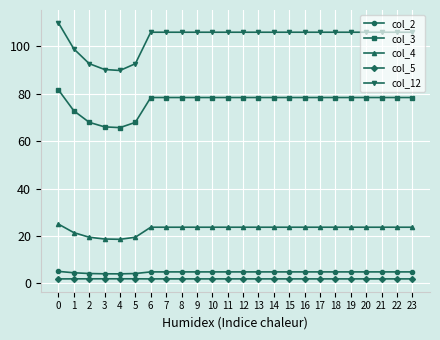

True or false: col_2 and col_4 intersect in this chart.

False